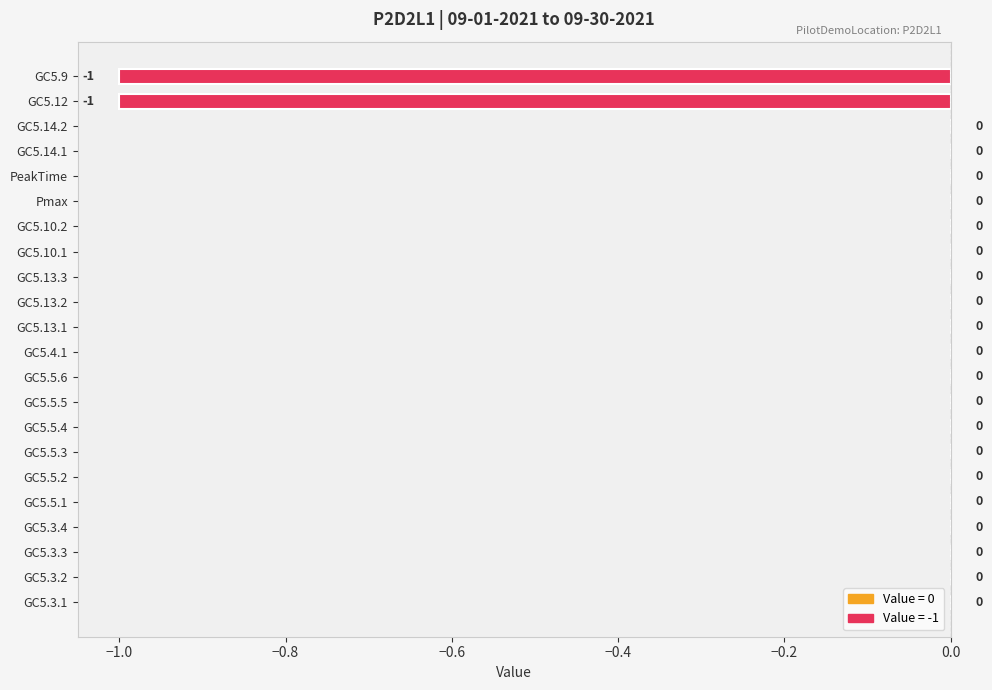

True or false: the data shows -1 at GC5.13.3.

False